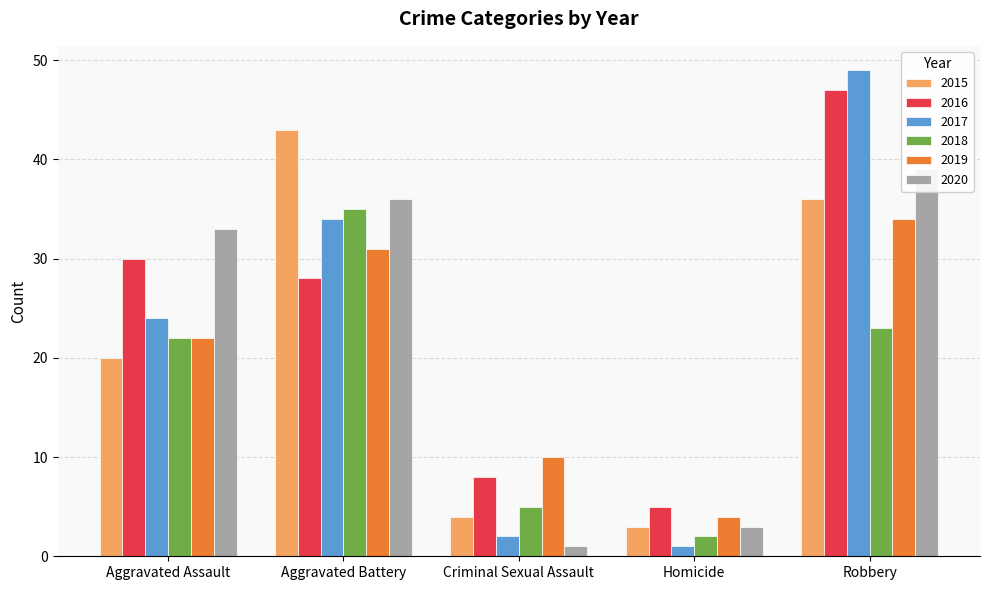

At which category is the sum across all series the highest?

Robbery